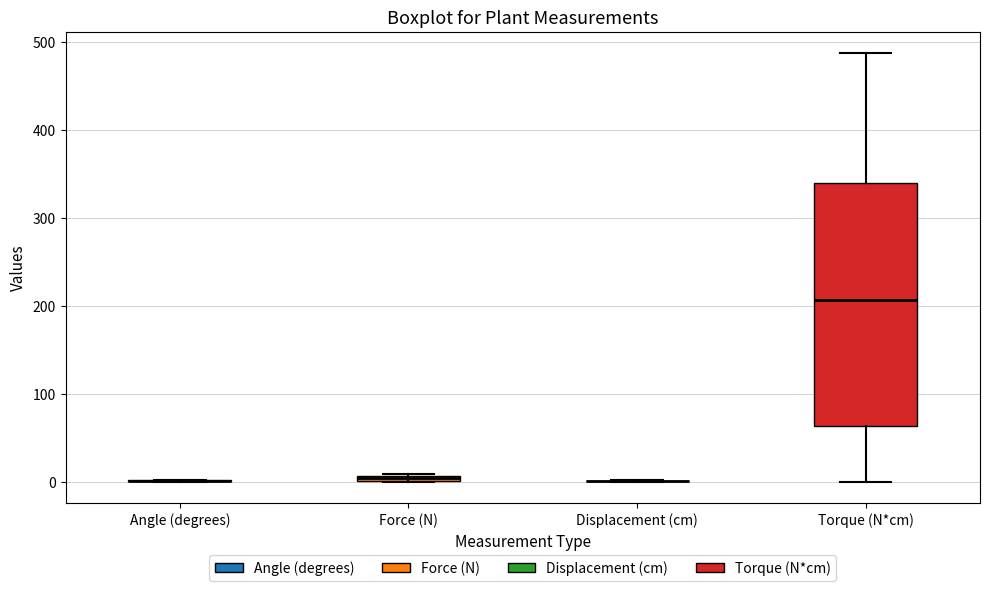

Which box is the tallest, from its lower edge to its upper edge?

Torque (N*cm)